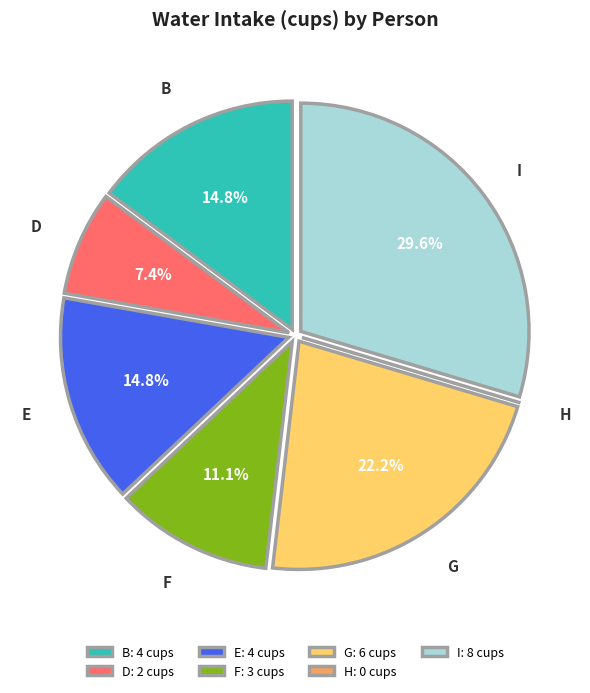

Is there a majority slice in this chart?

No